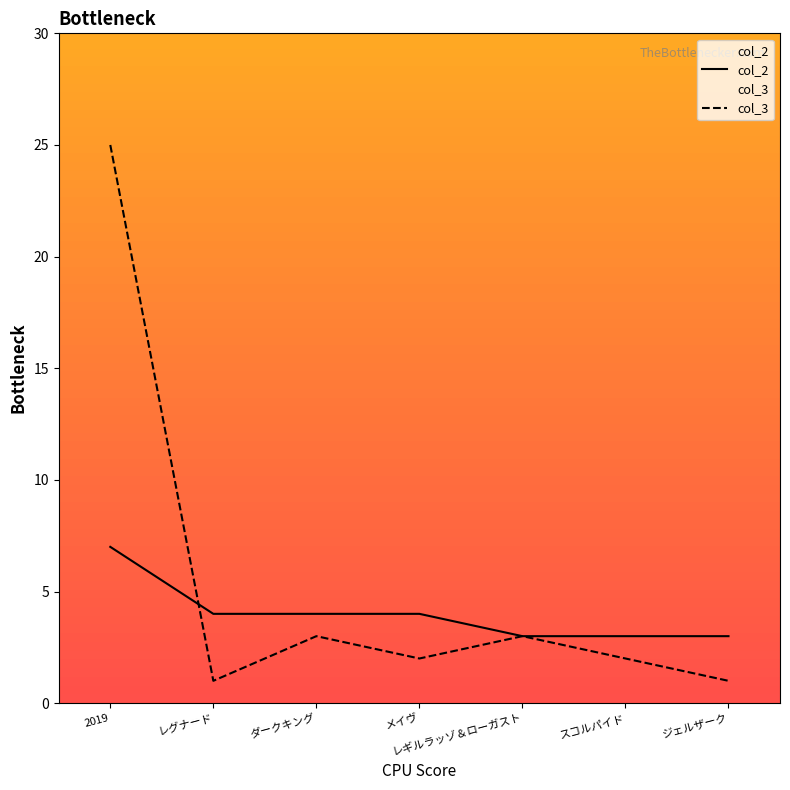

How many lines are shown in the chart?

2